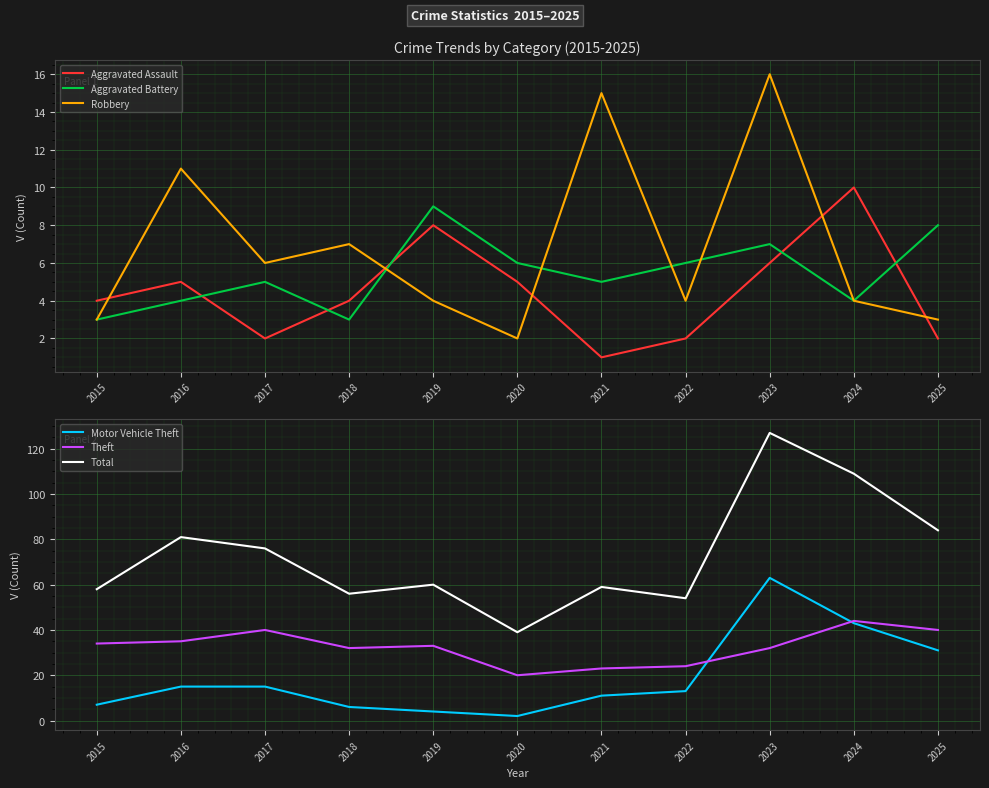

Which category has the highest value across all series?

2023